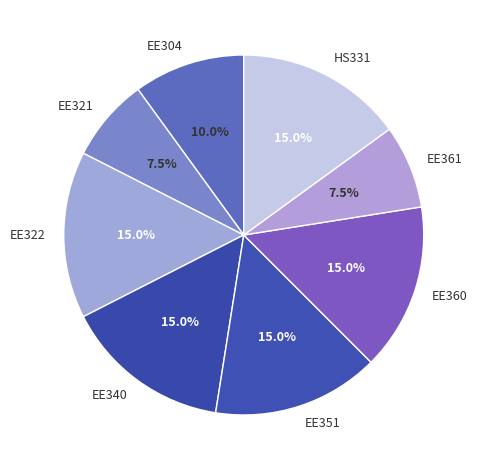

Is there a majority slice in this chart?

No